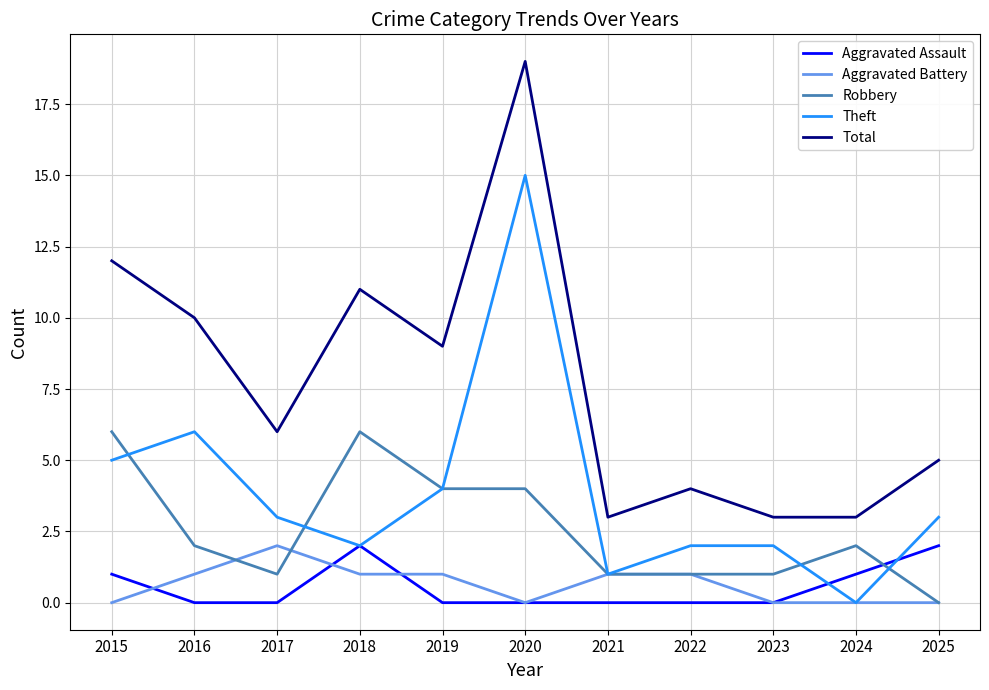

What is the difference between the maximum and second lowest values in the Robbery series?

5